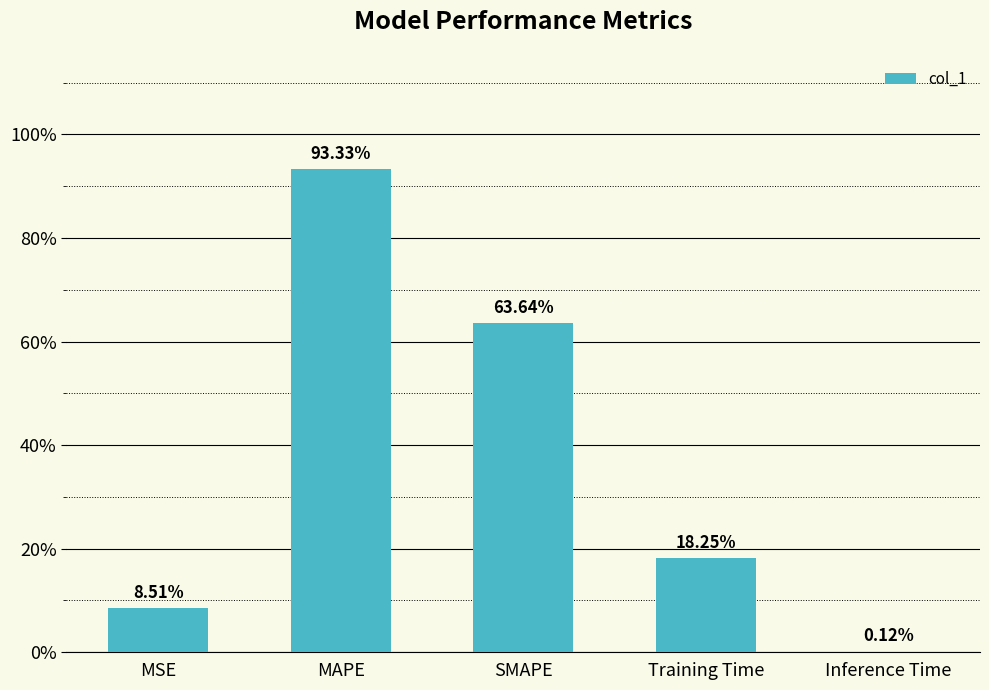

Which label corresponds to the largest value in the chart?

MAPE